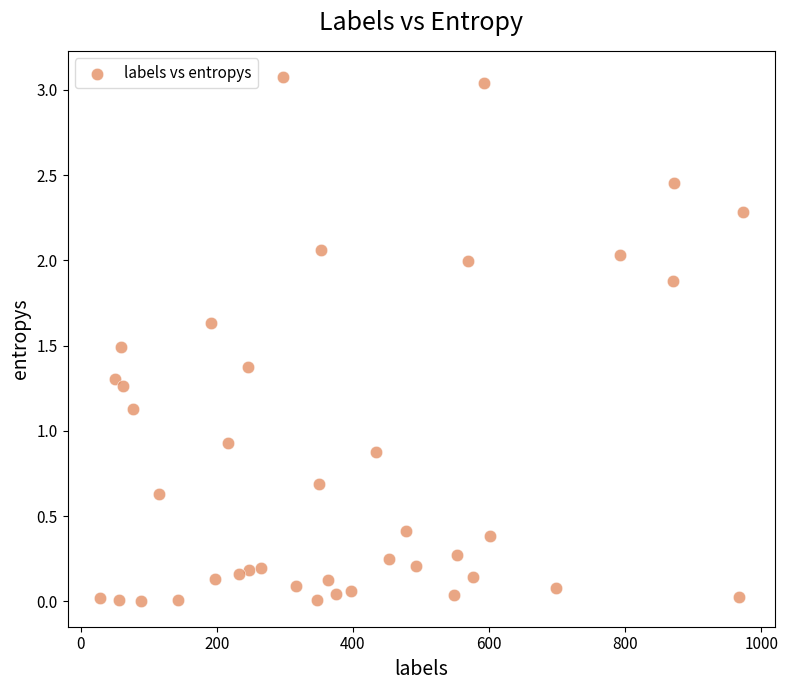

What is the range of Y values (max minus min)?

3.1